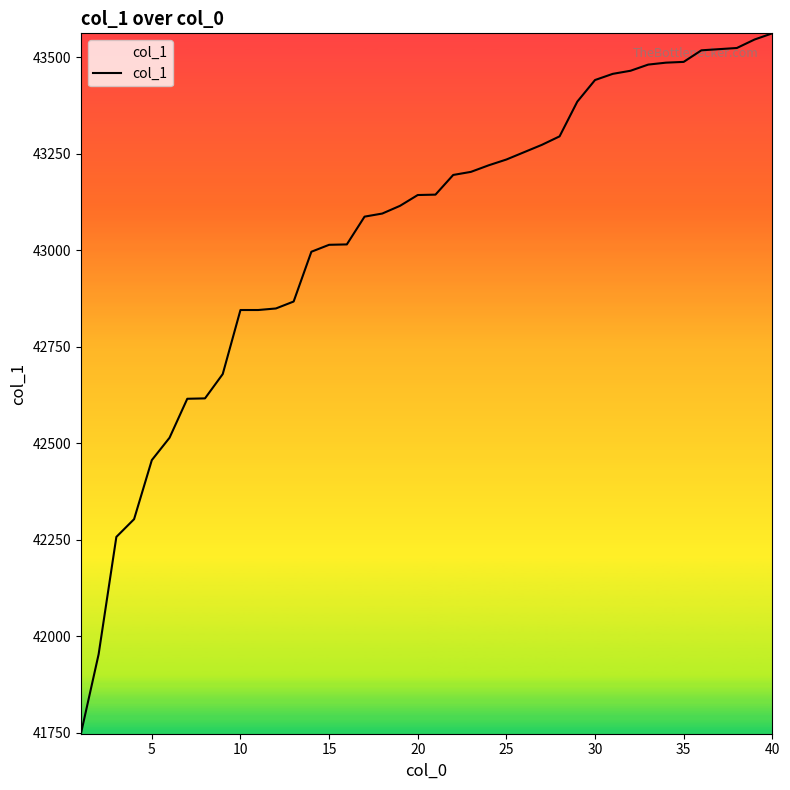

What is the maximum value shown in the chart?

43562